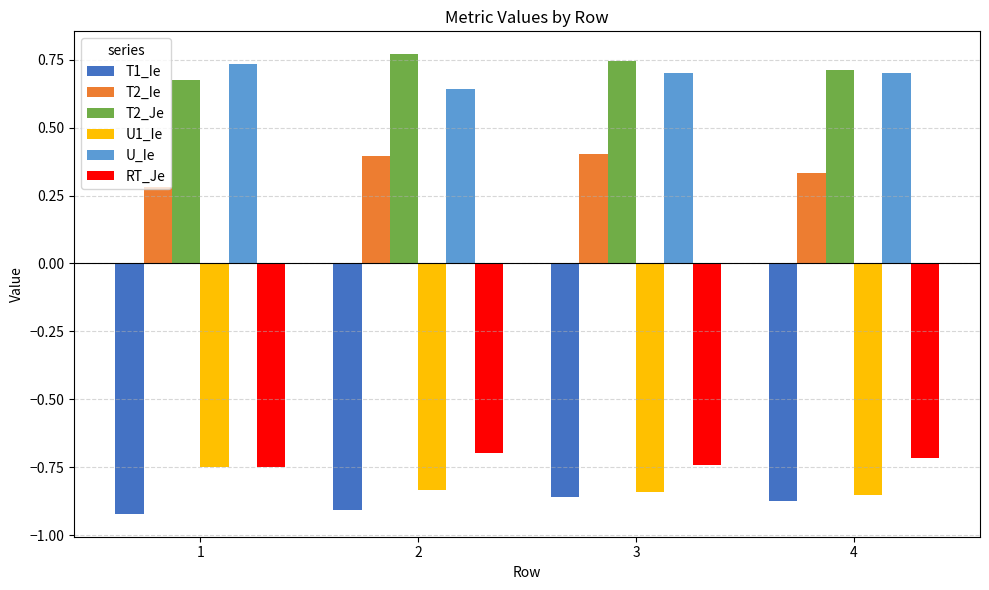

Read the T2_Ie value at 3.

0.4